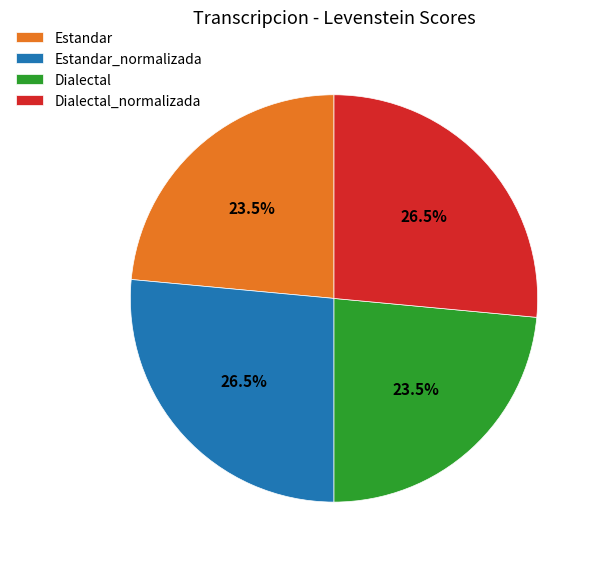

To the nearest percent, what is the difference between the Estandar_normalizada and Estandar slice percentages?

3%